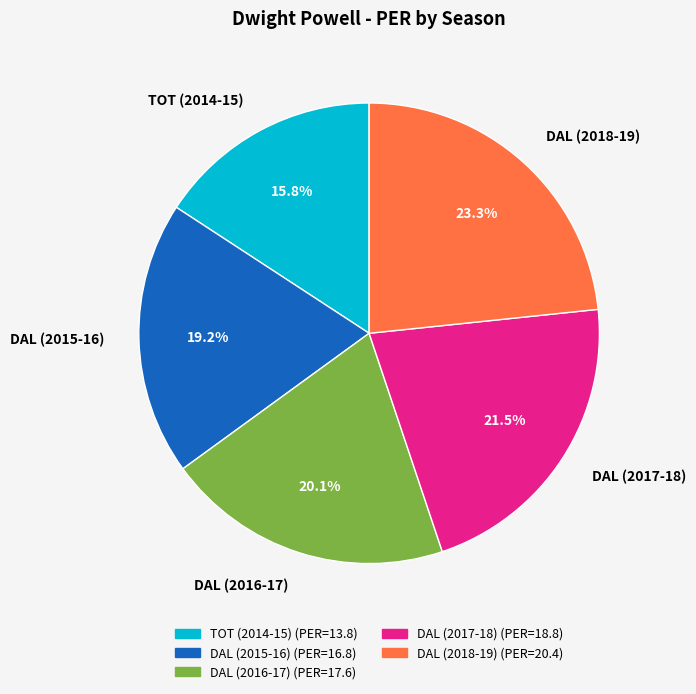

Between DAL (2015-16) and DAL (2018-19), which is larger?

DAL (2018-19)